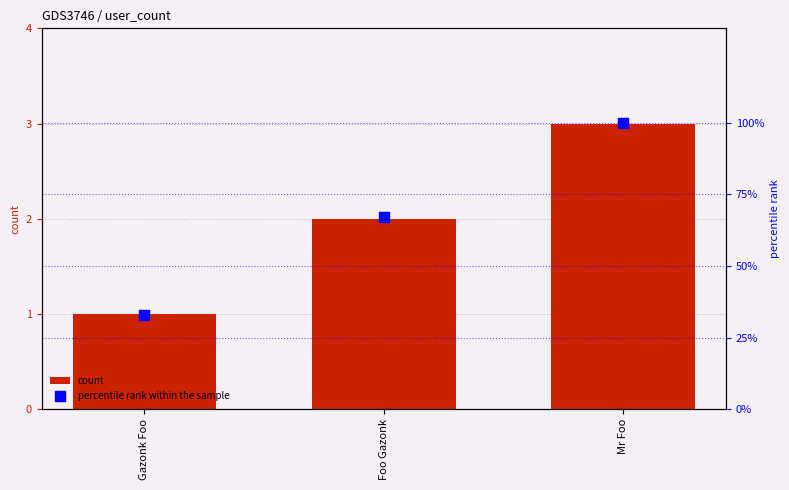

Which series contains the lowest Y value?

count